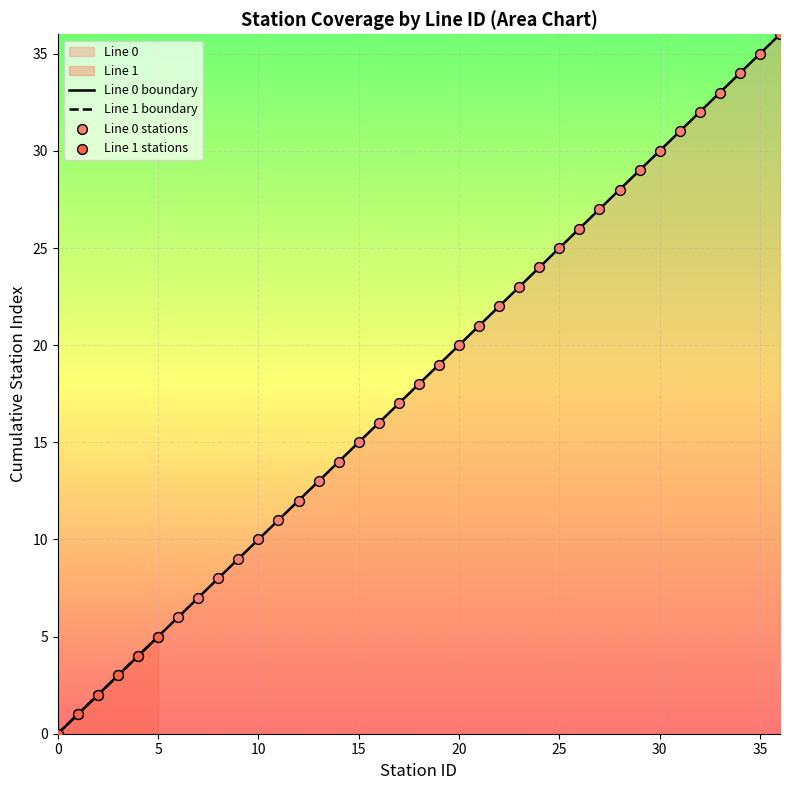

Is the value of Line 0 at 3 greater than the value of Line 1 at 8?

No